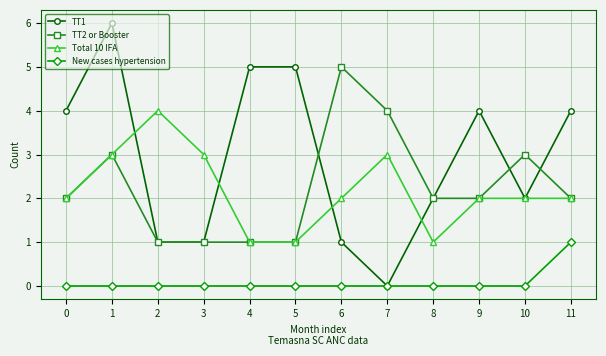

What is the greatest value displayed?

6